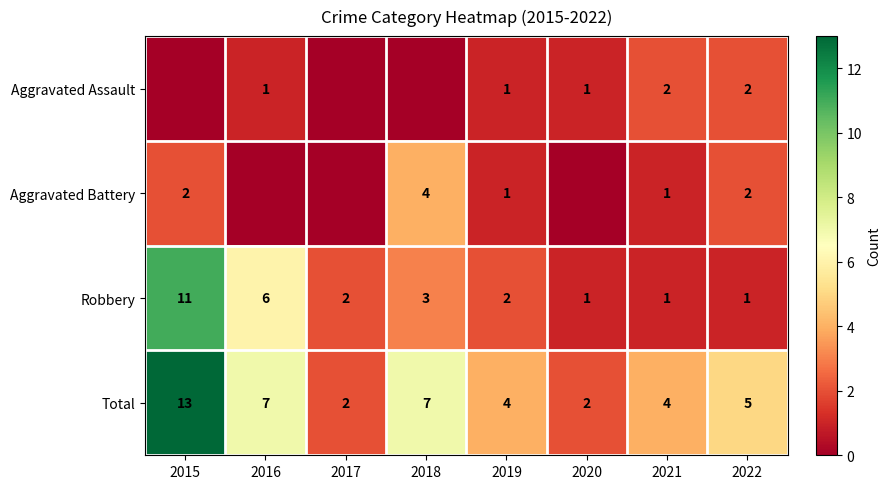

Is it true that Robbery equals 2 at 2017?

True